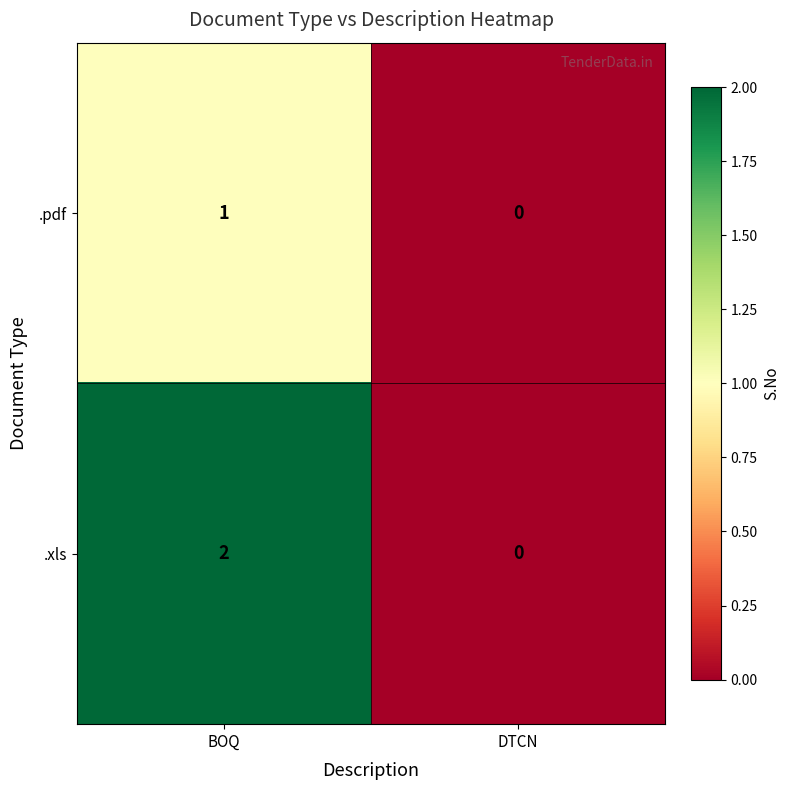

Which series has the widest spread of values?

.xls